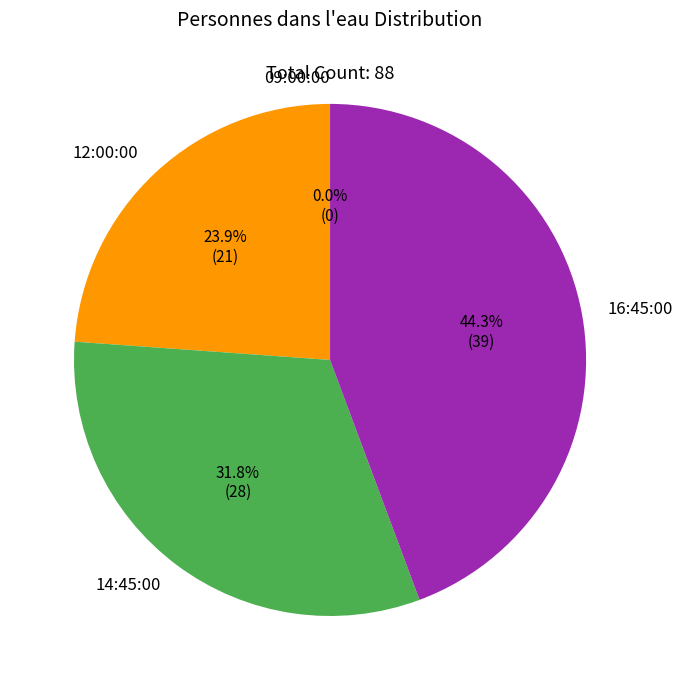

Count the number of slices in the pie.

4